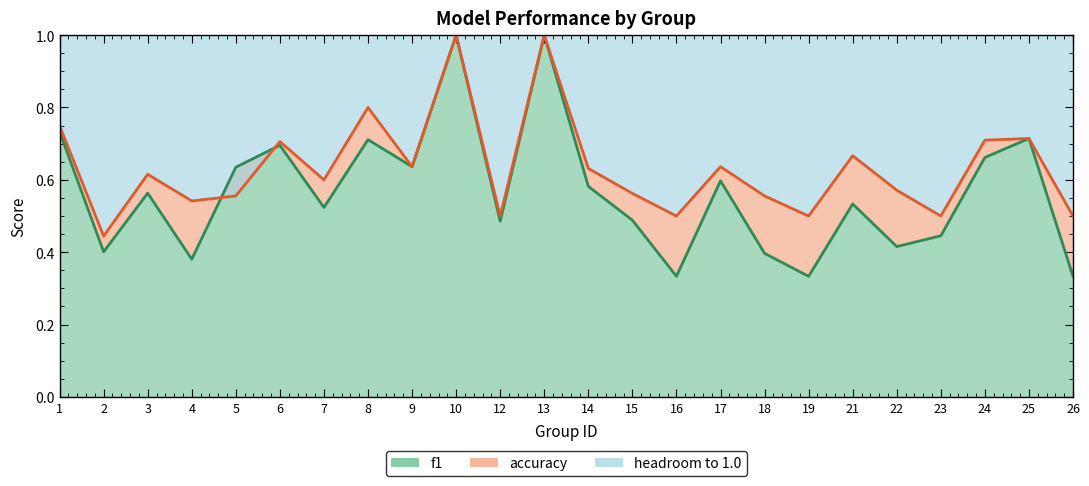

What is the maximum value for f1?

1.0